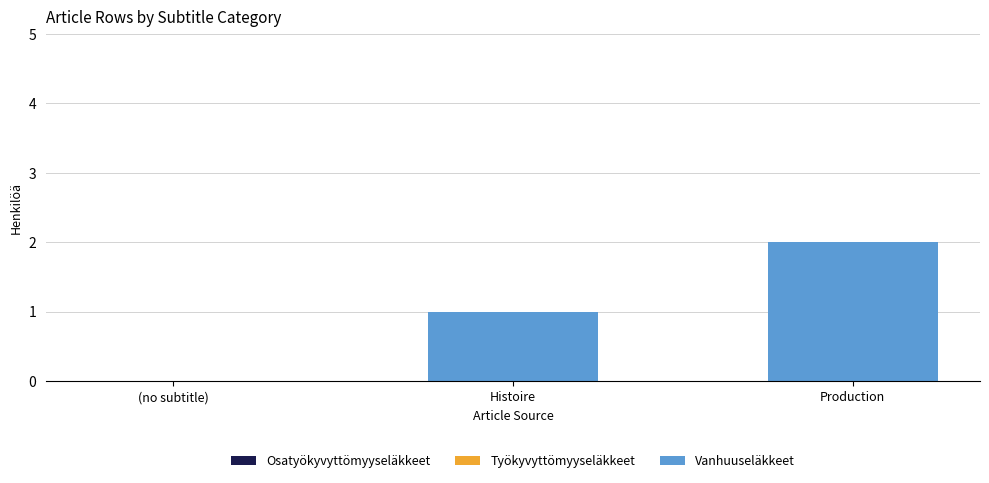

Which has a higher value, Production or (no subtitle)?

Production